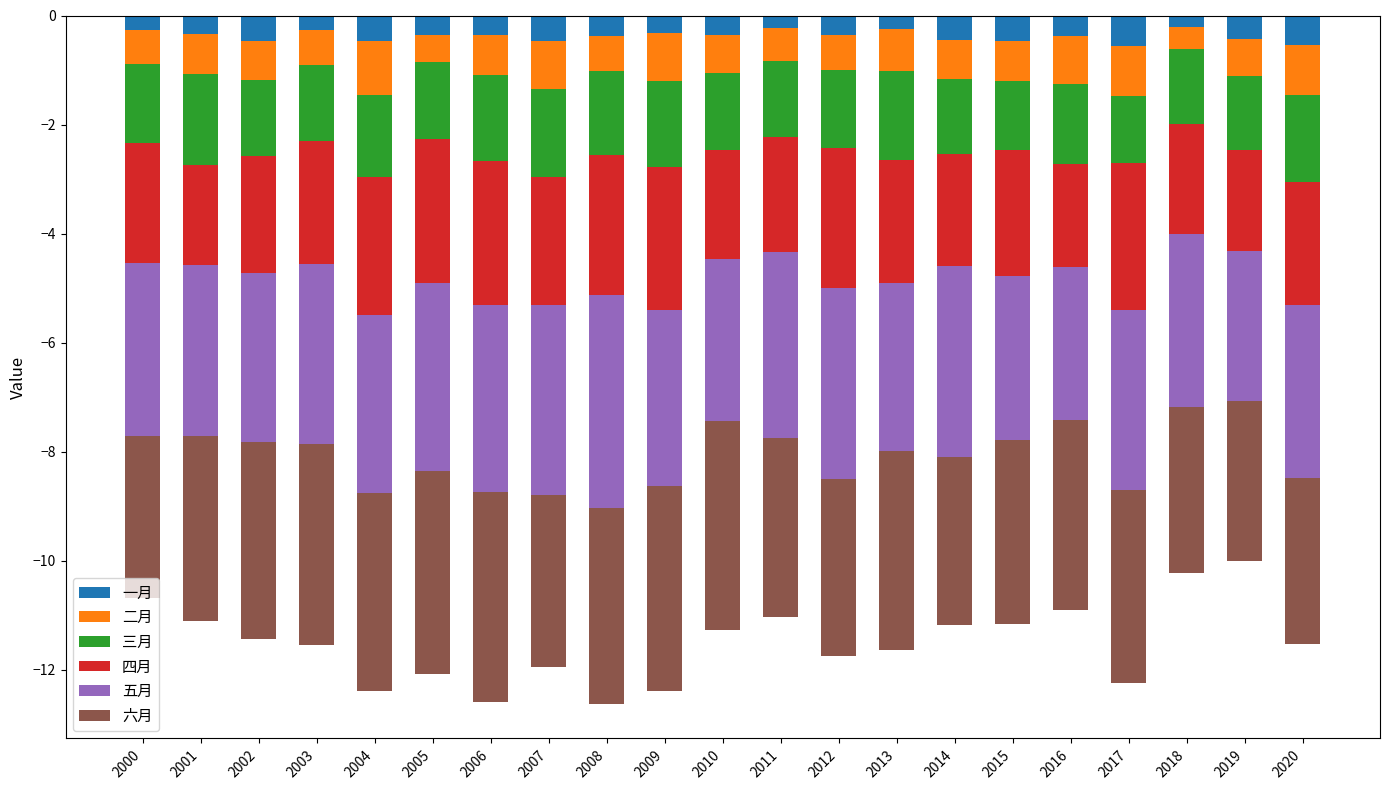

What is the difference between the second highest and second lowest values in the 六月 series?

0.9